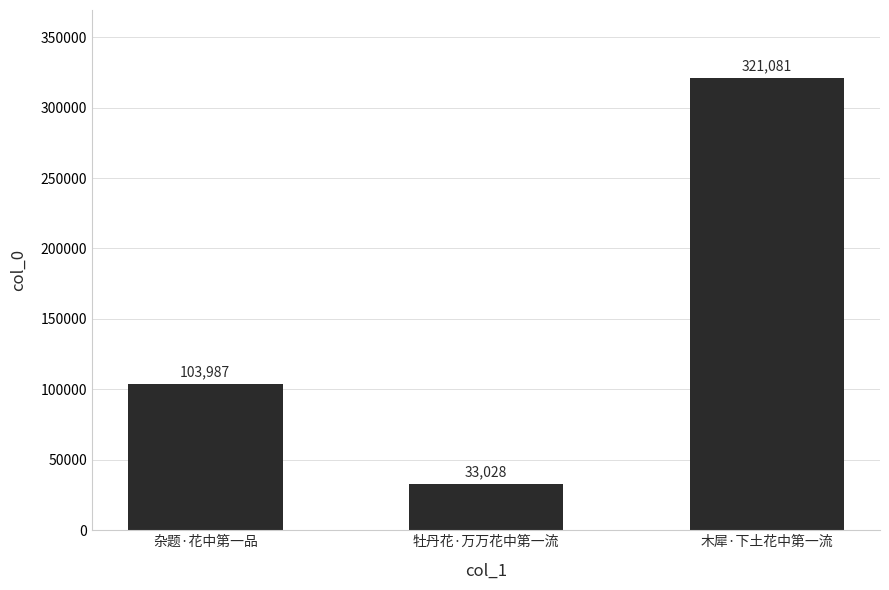

What is the difference between the values at 木犀·下土花中第一流 and 杂题·花中第一品?

217094